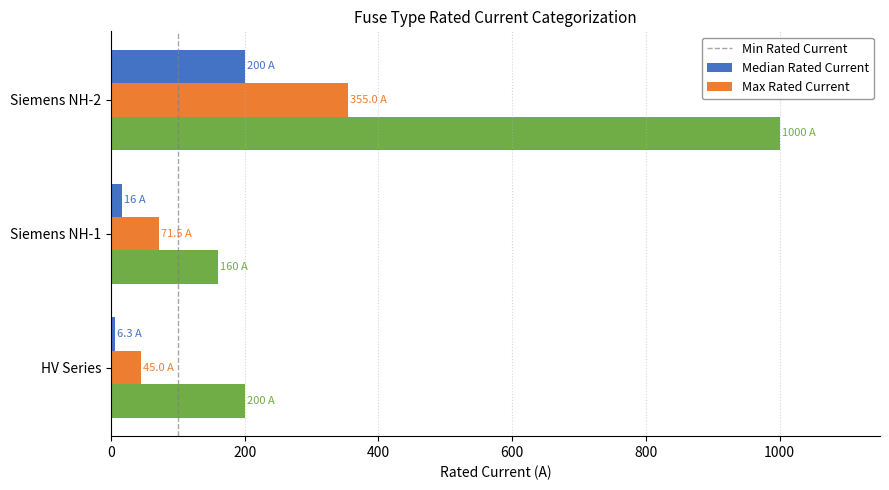

The value of Median Rated Current at Siemens NH-2 is 514.6. True or false?

False